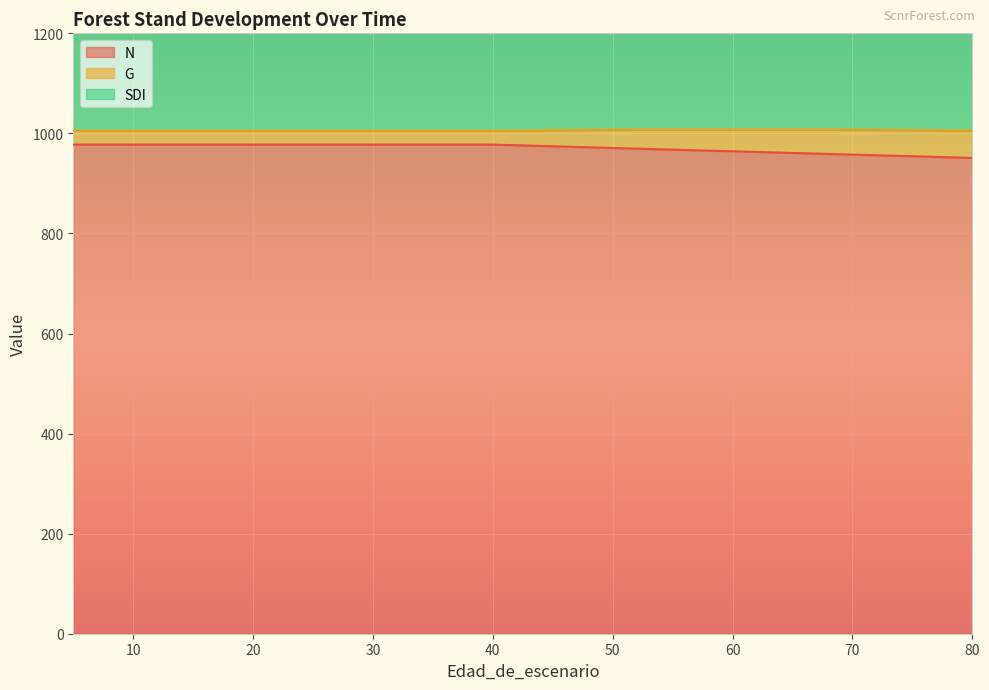

What is the total value across all series at 10?

2603.9